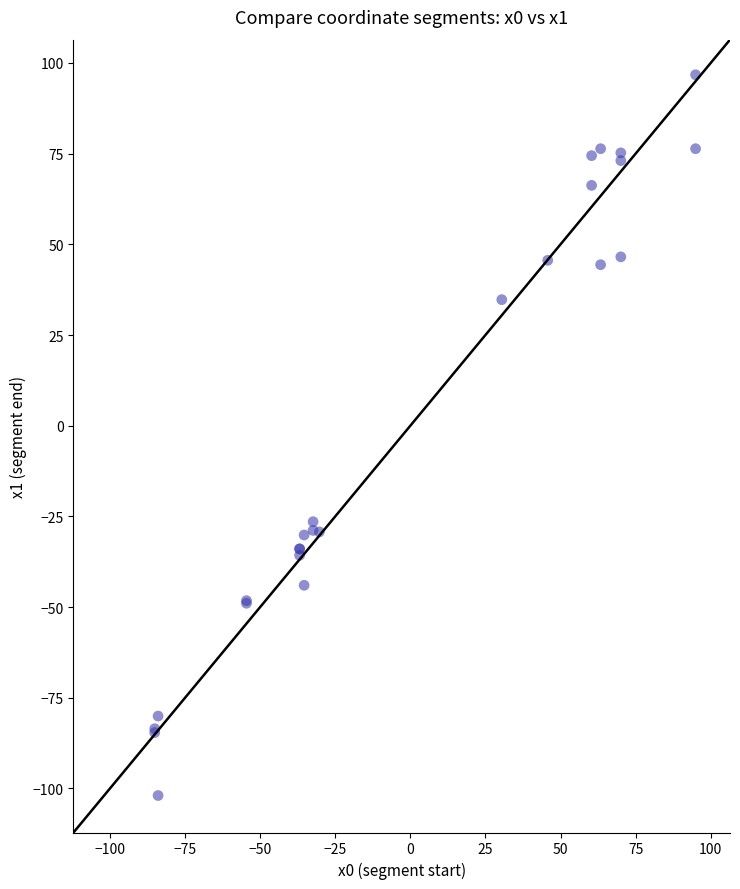

What Y value in the scatter plot is closest to -2?

-26.5